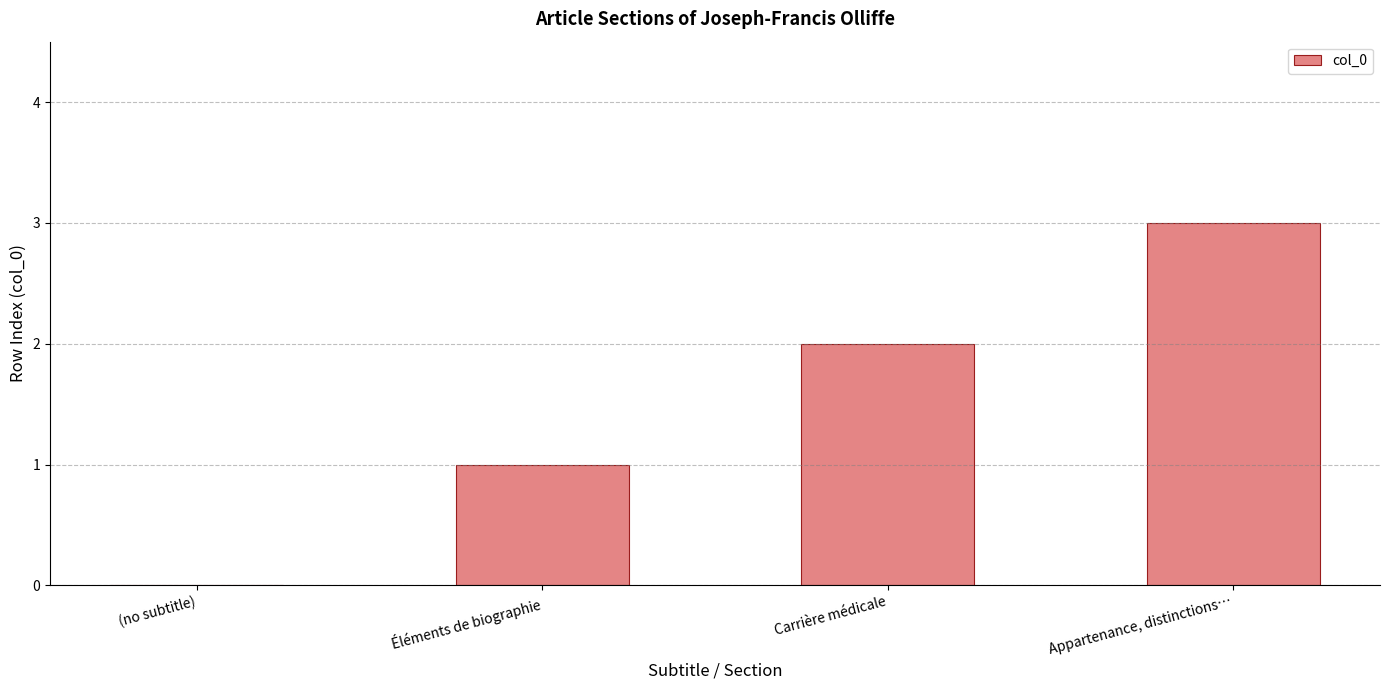

Are the bars horizontal?

No